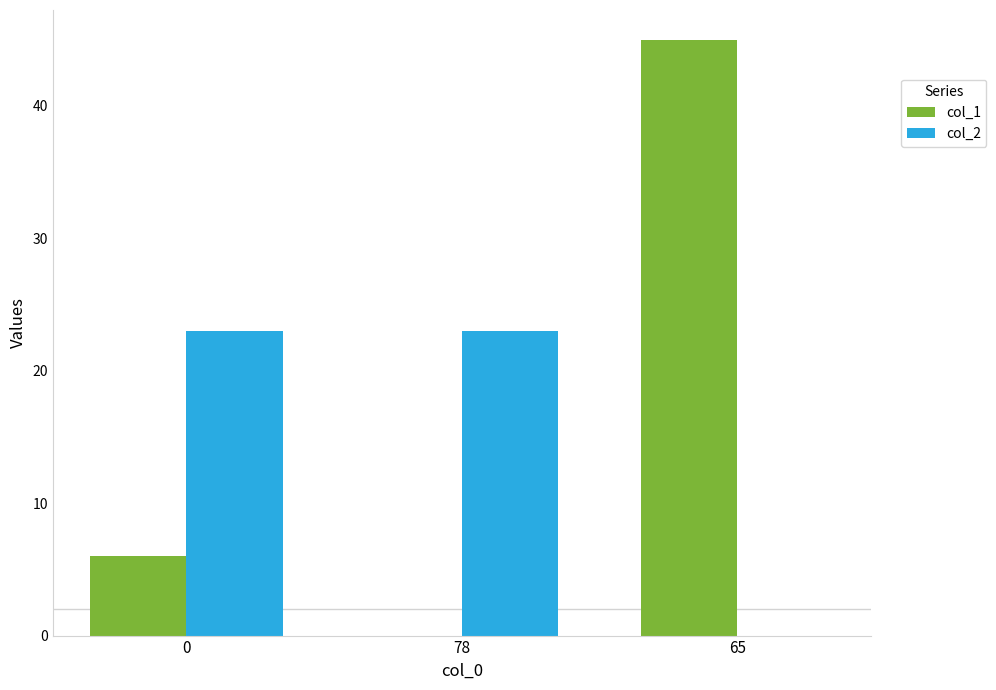

At which label is col_2 closest to 11?

65